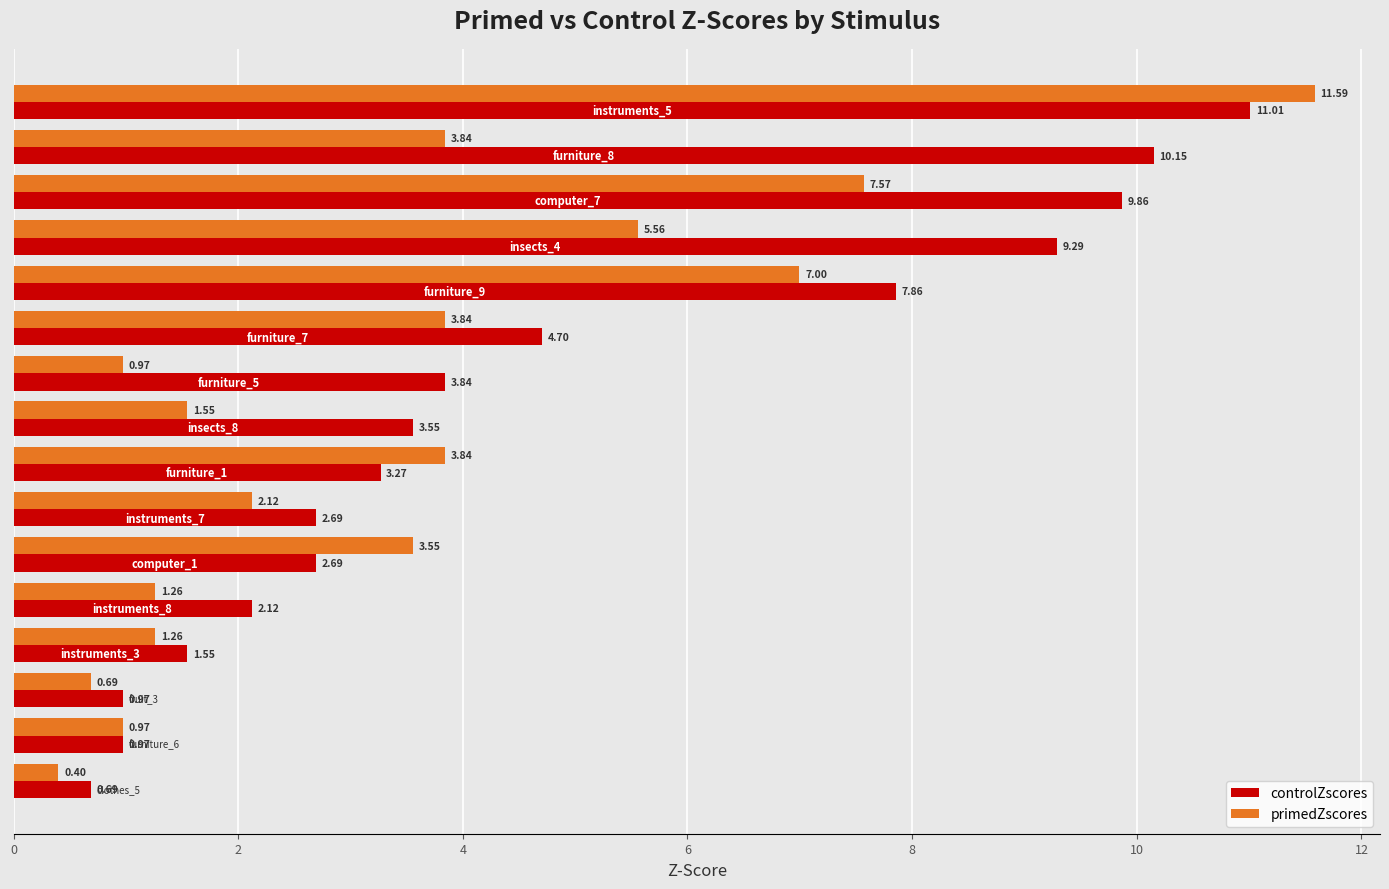

Which series has the largest total across all categories?

controlZscores